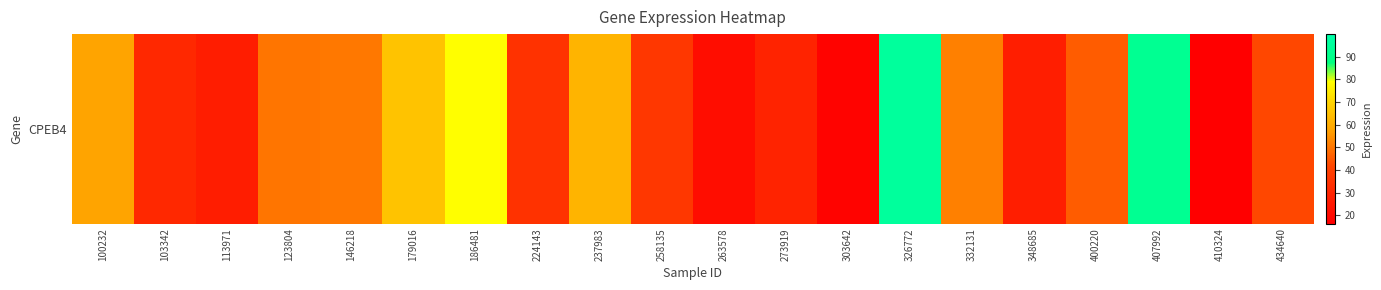

Reading left to right, list all the values displayed in this chart.

100232=58.0	103342=31.2	113971=27.4	123804=49.7	146218=50.4	179016=65.7	186481=79.0	224143=34.7	237983=62.0	258135=36.4	263578=21.3	273919=29.1	303642=17.9	326772=95.8	332131=51.7	348685=27.6	400220=45.4	407992=92.8	410324=16.3	434640=41.9